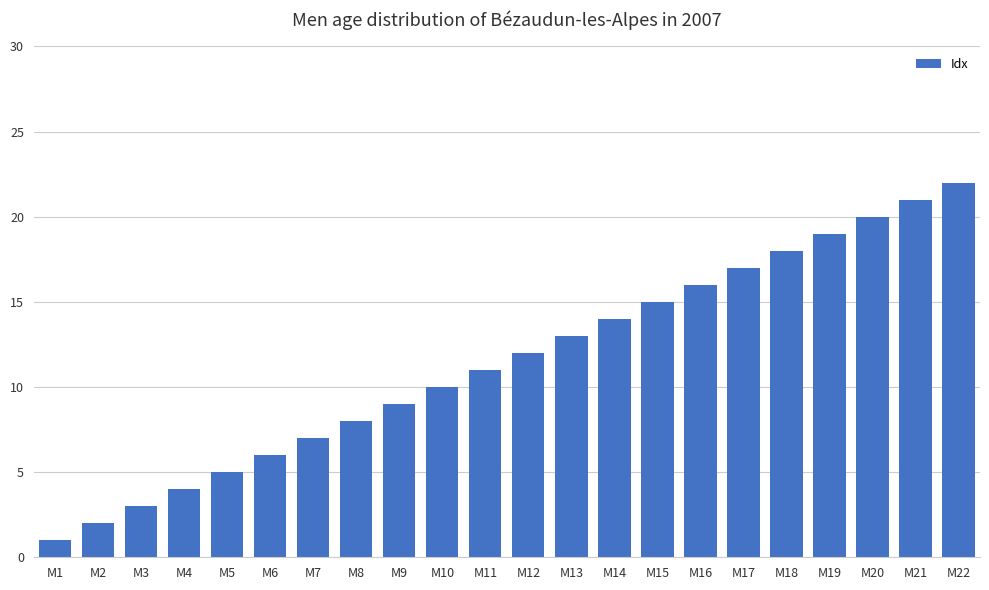

What is the difference between the second highest and second lowest values?

19